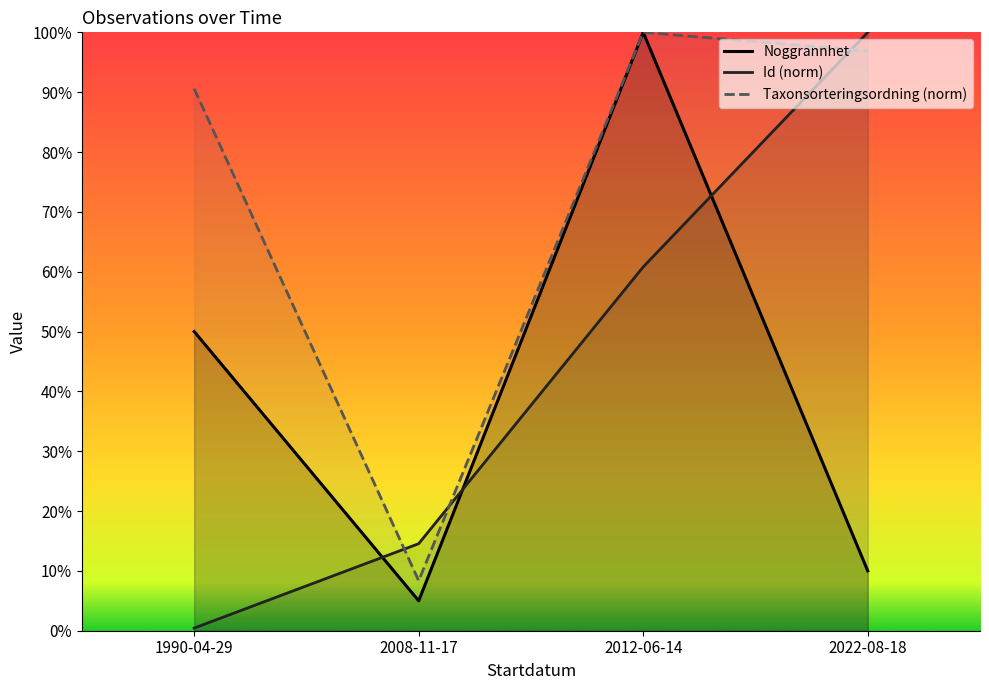

What is the average value of the Id (norm) series?

43.9